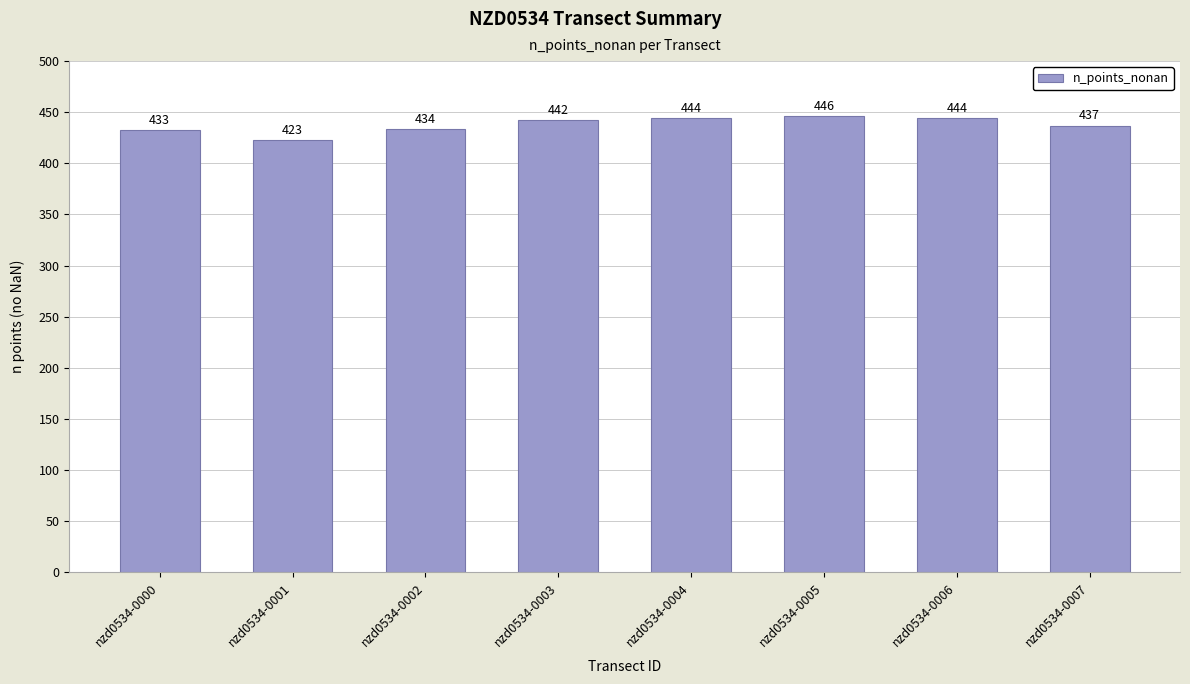

What is the difference between the values at nzd0534-0001 and nzd0534-0006?

21